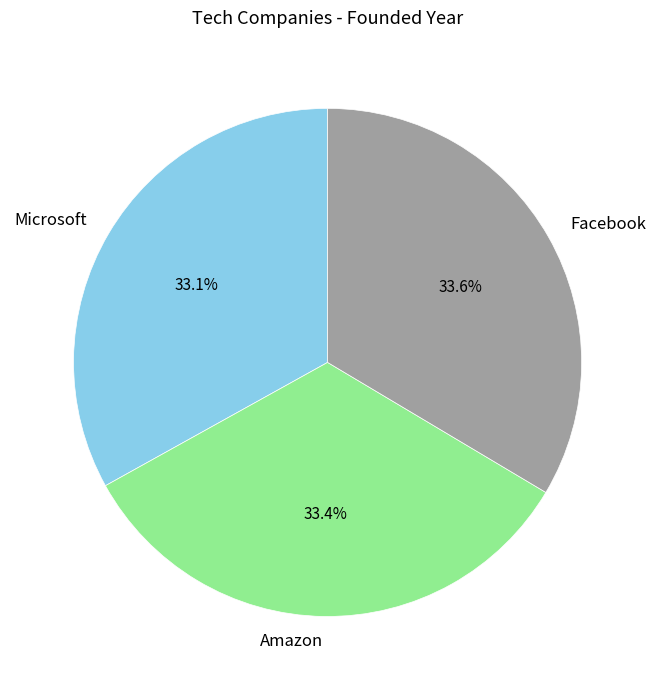

To the nearest percent, what is the combined percentage of Facebook and Amazon?

67%